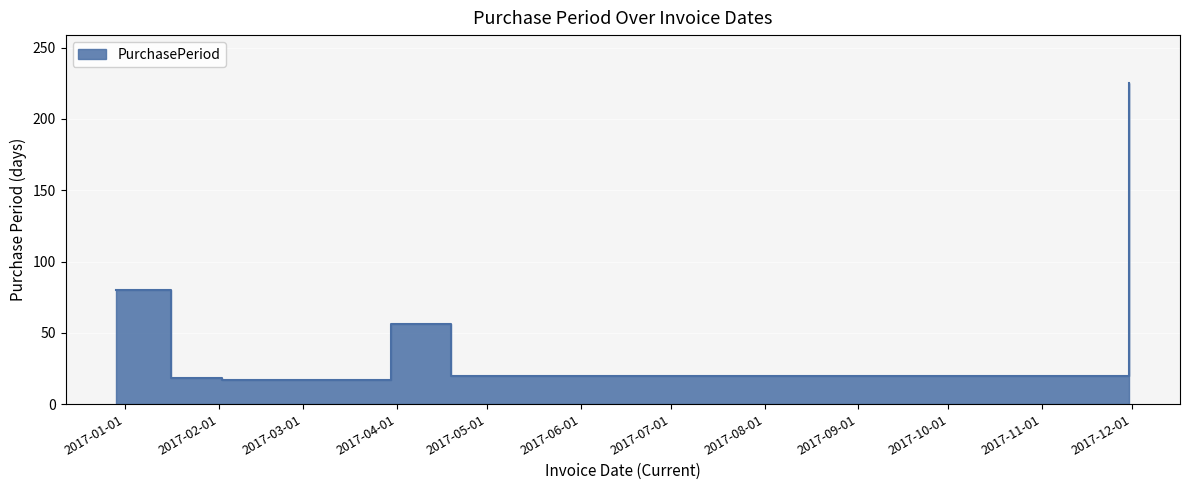

Rank the categories by value from lowest to highest.

2017-02-02, 2017-01-16, 2017-04-19, 2017-03-30, 2016-12-29, 2017-11-30